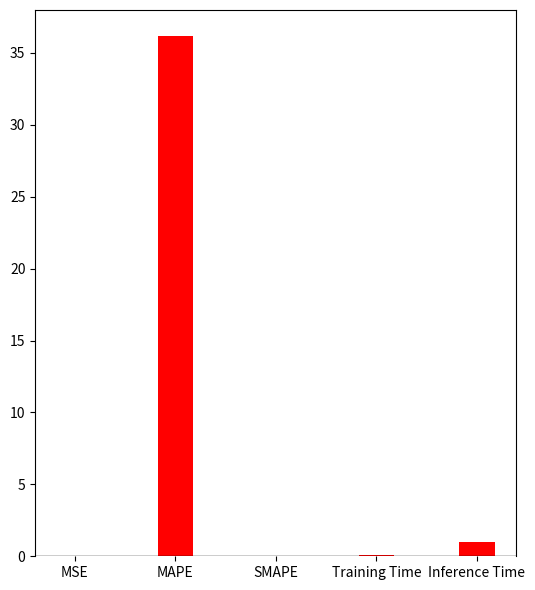

At which label is the value closest to 18?

Inference Time